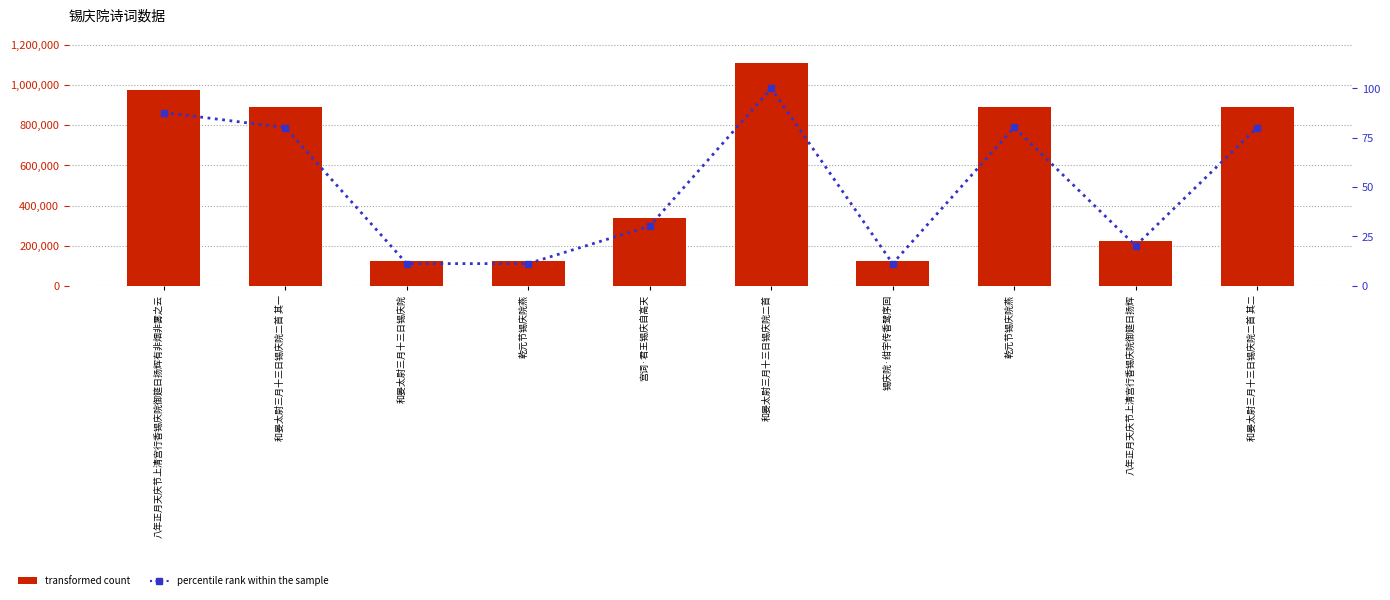

What is the label of the 6th bar from the right?

宫词·君王锡庆自高天